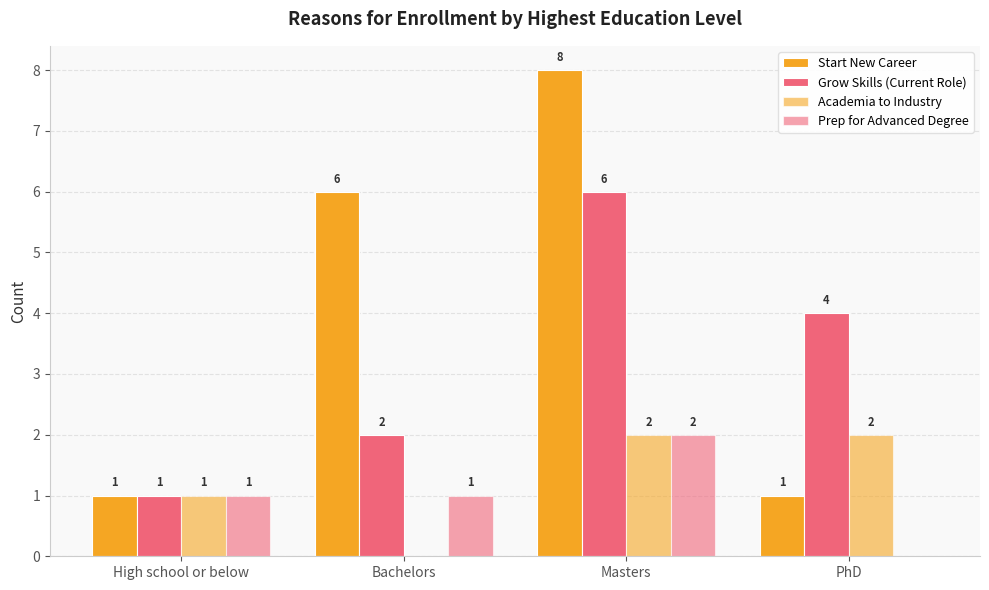

Which series has the largest range (max minus min)?

Start New Career